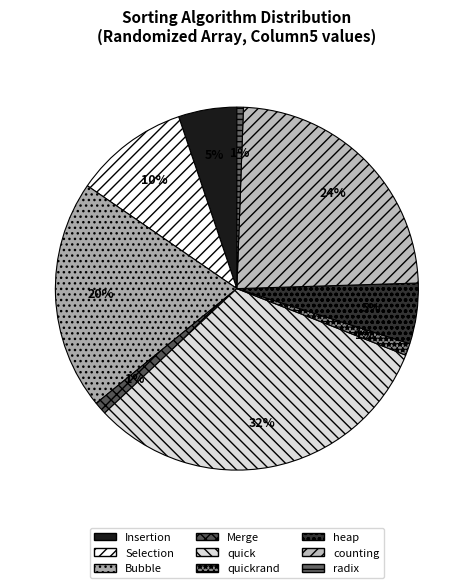

Combined, do Selection and Bubble account for over 50%?

No